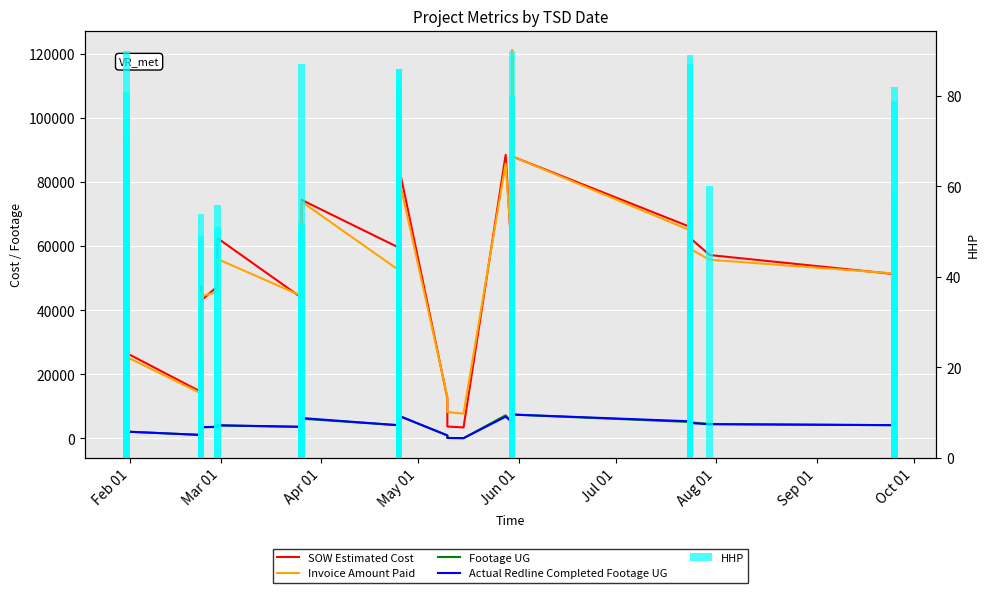

Which series has the widest spread of values?

SOW Estimated Cost